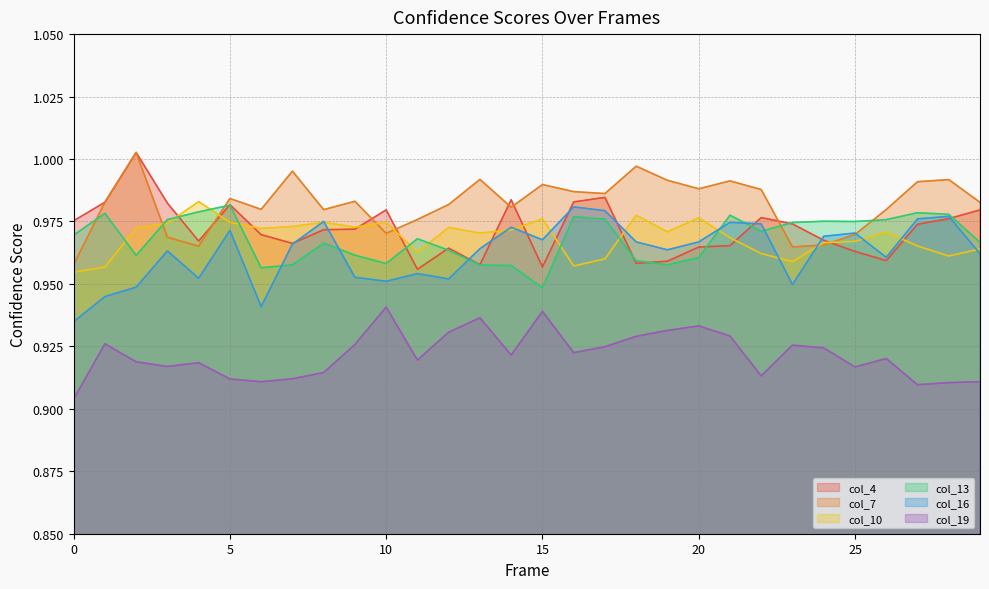

Is it true that col_10 equals 1.4 at 14?

False